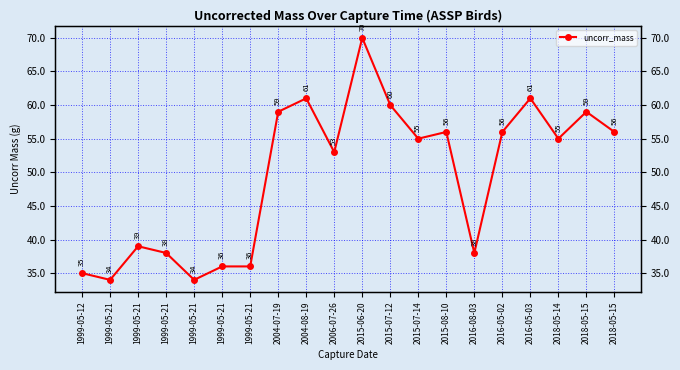

The value at 1999-05-21 is 68. True or false?

False